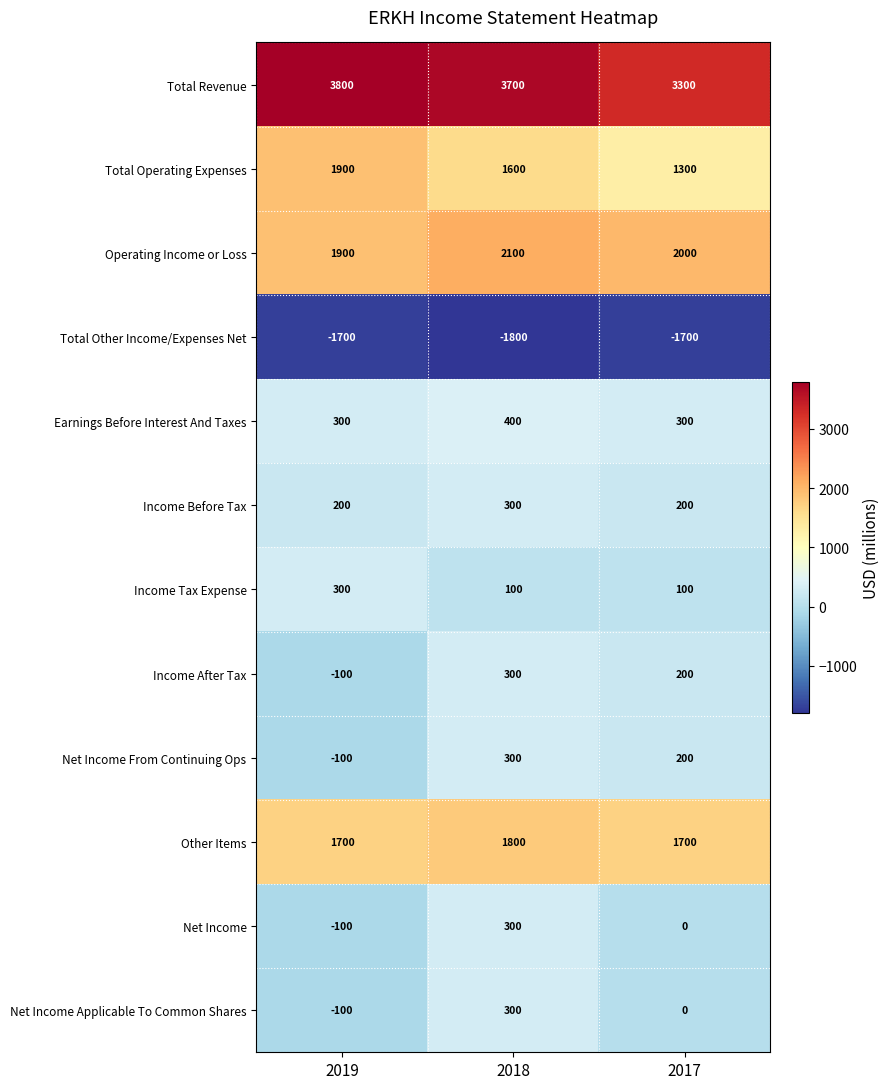

Rank the categories by Net Income value from highest to lowest.

2018, 2017, 2019